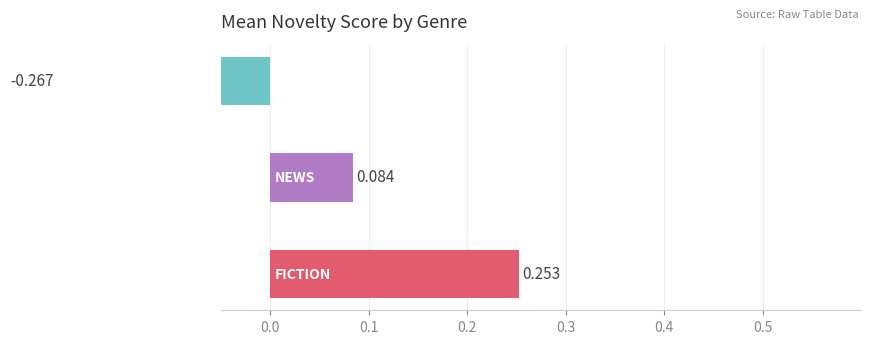

The chart shows a value of 0.3 at 0.0. True or false?

True